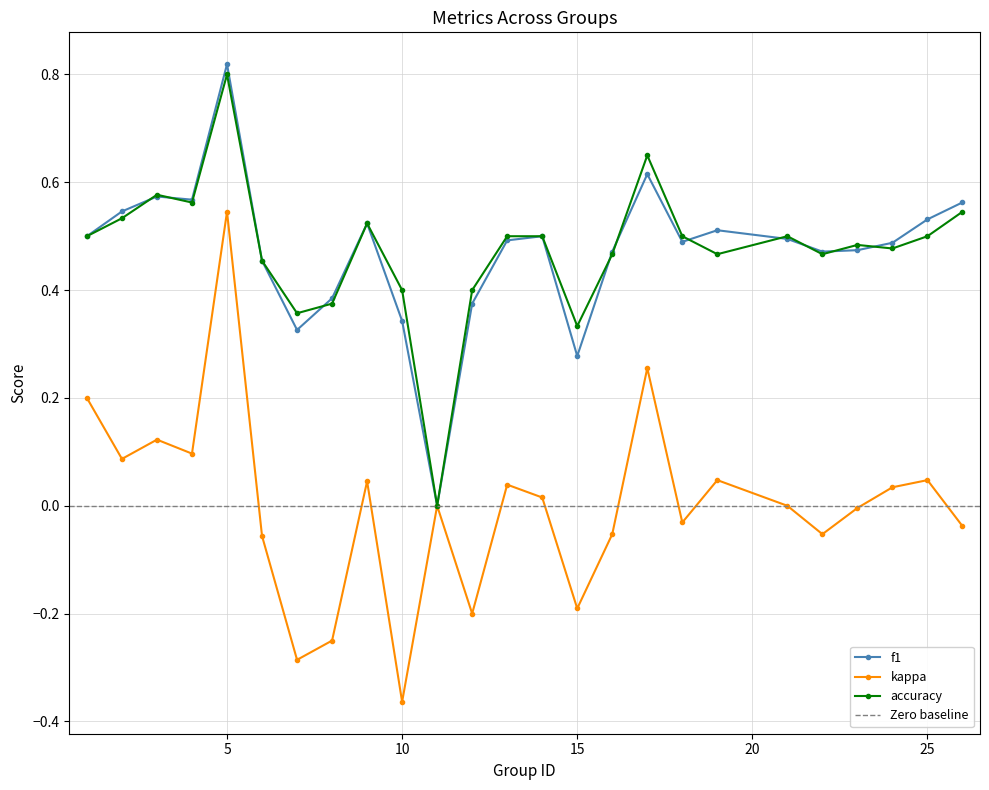

Reading left to right, extract all data points from this chart.

f1: 0.5	0.5	0.6	0.6	0.8	0.5	0.3	0.4	0.5	0.3	0.0	0.4	0.5	0.5	0.3	0.5	0.6	0.5	0.5	0.5	0.5	0.5	0.5	0.5	0.6
kappa: 0.2	0.1	0.1	0.1	0.5	-0.1	-0.3	-0.2	0.0	-0.4	0.0	-0.2	0.0	0.0	-0.2	-0.1	0.3	-0.0	0.0	0.0	-0.1	-0.0	0.0	0.0	-0.0
accuracy: 0.5	0.5	0.6	0.6	0.8	0.5	0.4	0.4	0.5	0.4	0.0	0.4	0.5	0.5	0.3	0.5	0.7	0.5	0.5	0.5	0.5	0.5	0.5	0.5	0.5